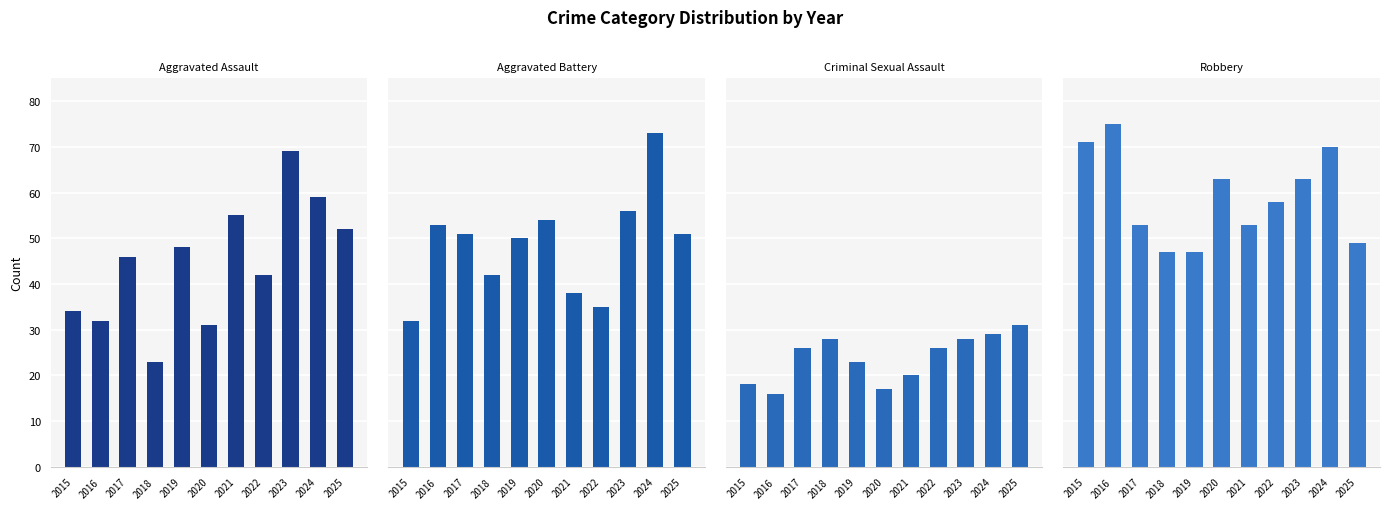

What is the difference between the maximum and second lowest values in the Aggravated Battery series?

38